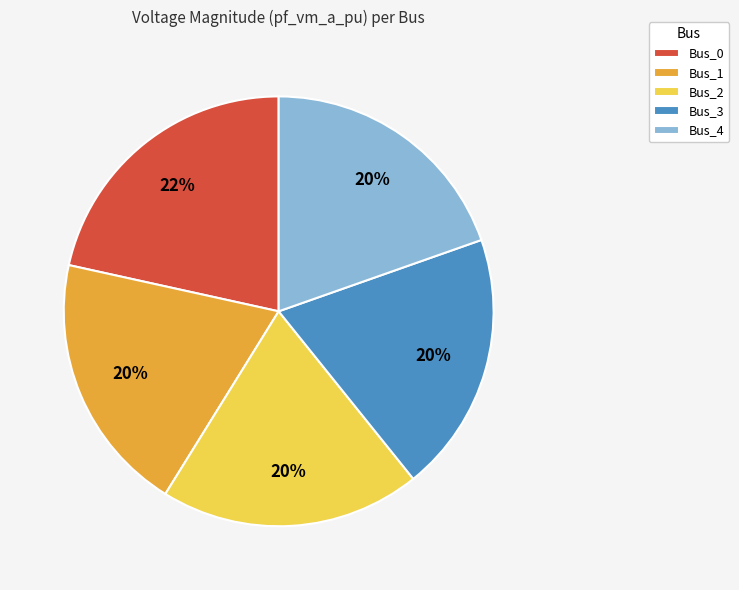

The Bus_4 slice represents 33% of the pie. True or false?

False